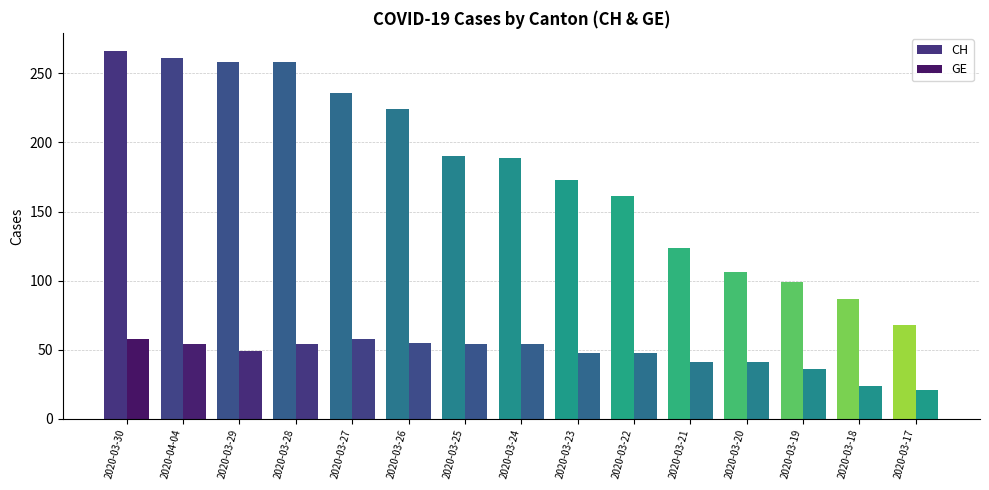

Which category has the highest value across all series?

2020-03-30